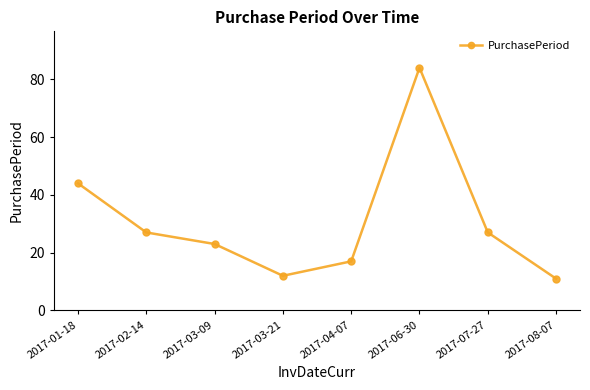

Reading left to right, what are all the values shown in this chart?

44	27	23	12	17	84	27	11